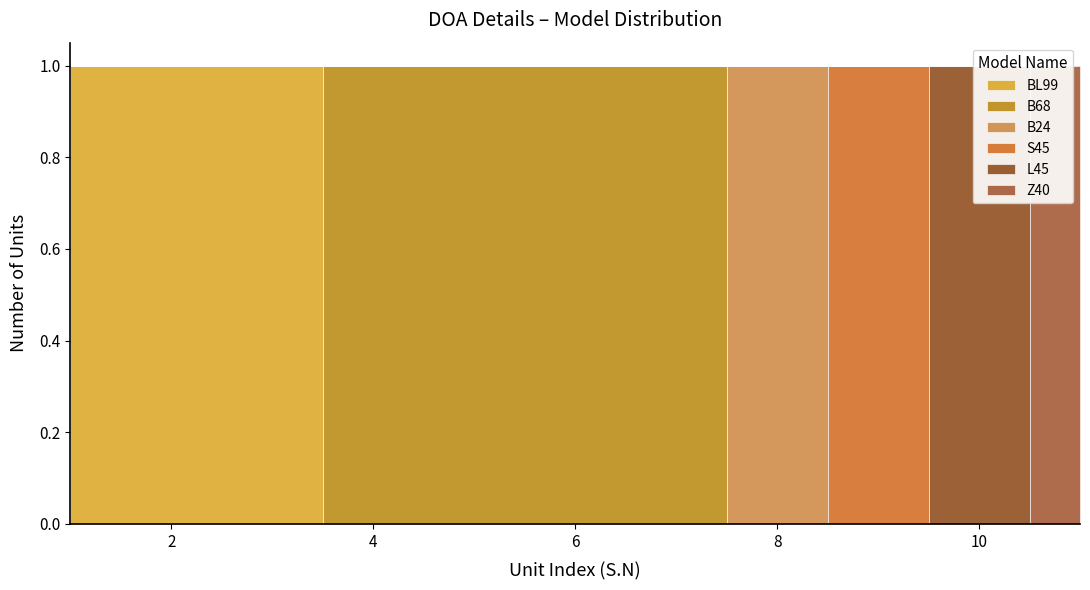

Read the L45 value at B68.

1